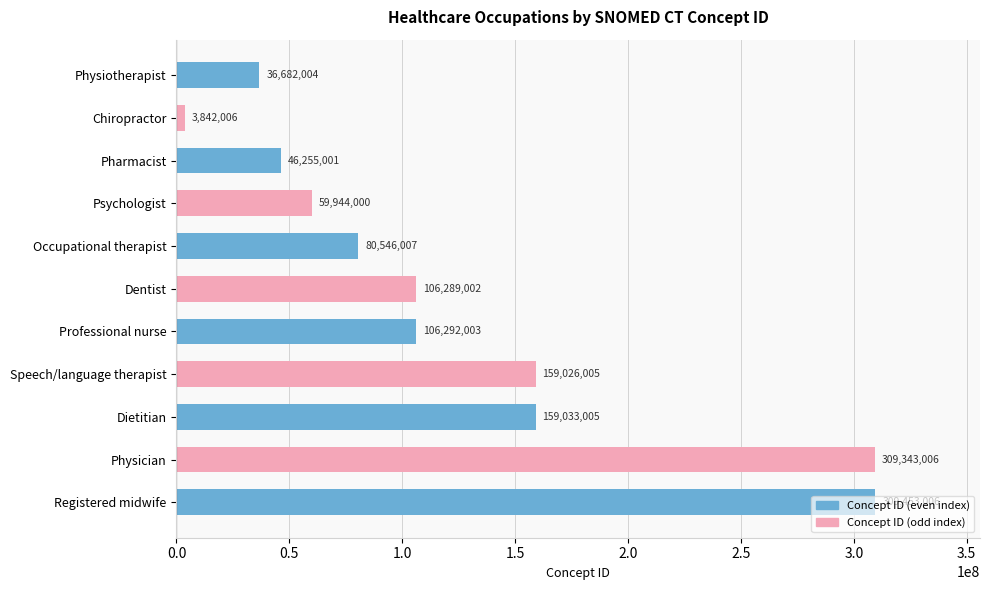

Between Dietitian and Pharmacist, which is larger?

Dietitian